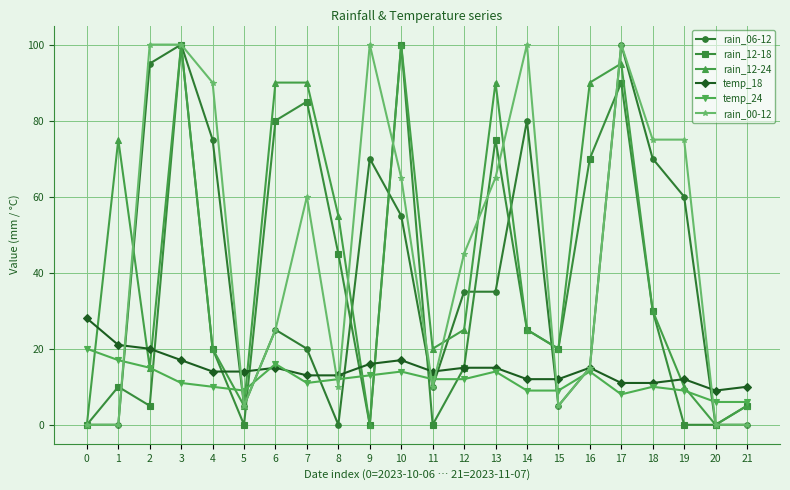

What are all the series names shown in the legend?

rain_06-12, rain_12-18, rain_12-24, temp_18, temp_24, rain_00-12